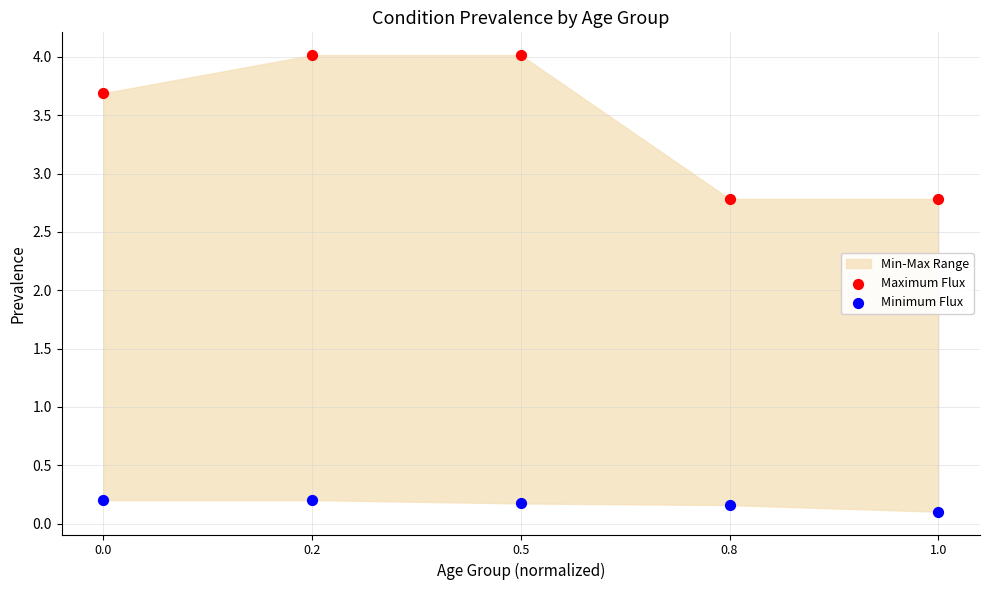

Across all data points, what is the range of Y values (max minus min)?

3.9